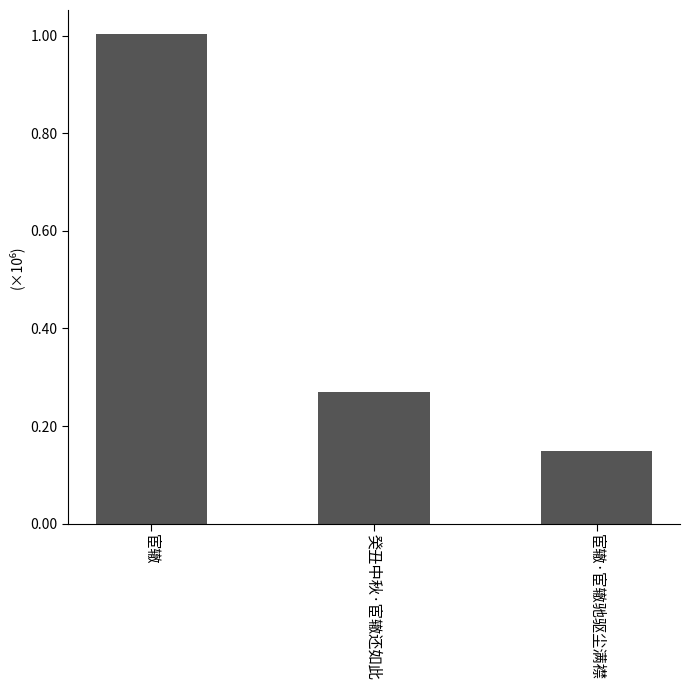

What is the label of the 3rd bar from the left?

宦辙·宦辙驰驱尘满襟